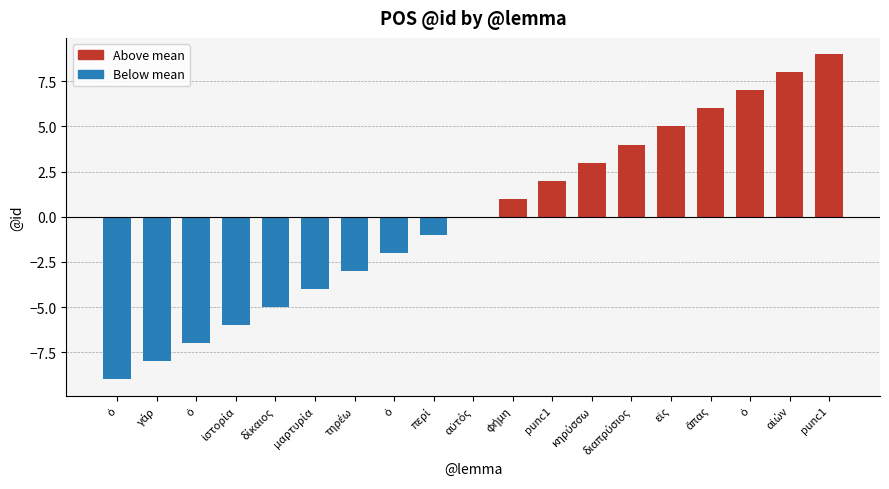

At which label is the value closest to 0?

αὐτός